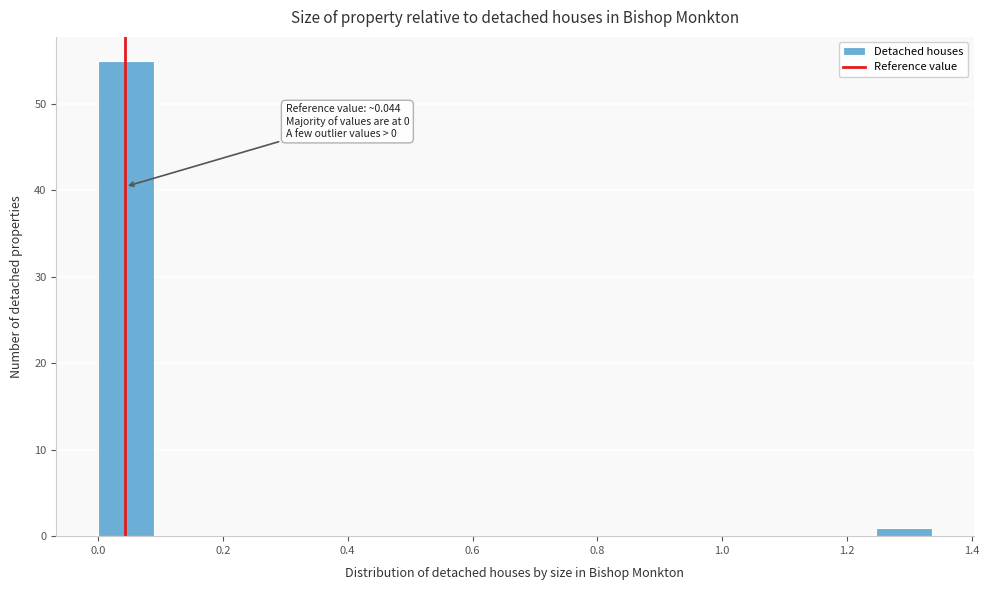

Over which range of the x-axis is the bar tallest?

0.00 to 0.08